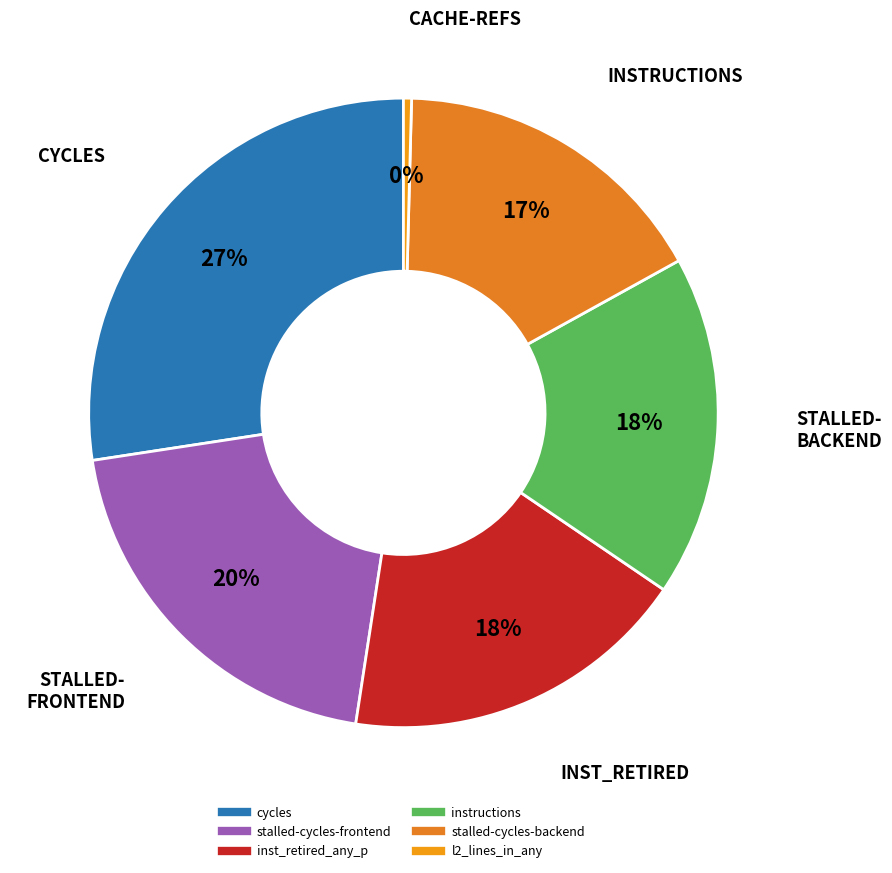

What is the largest slice in the pie chart?

cycles